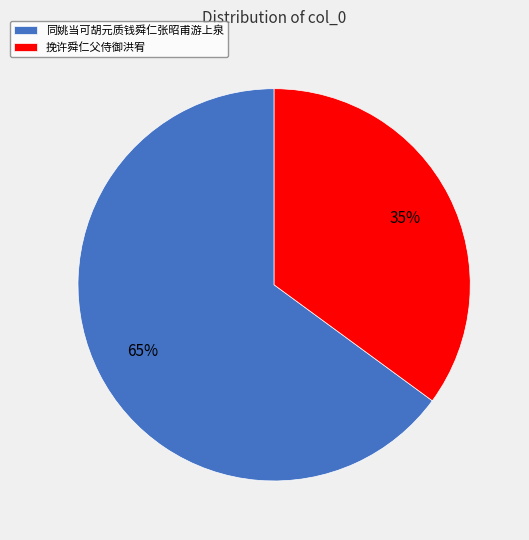

Rank the categories by value from lowest to highest.

挽许舜仁父侍御洪宥, 同姚当可胡元质钱舜仁张昭甫游上泉